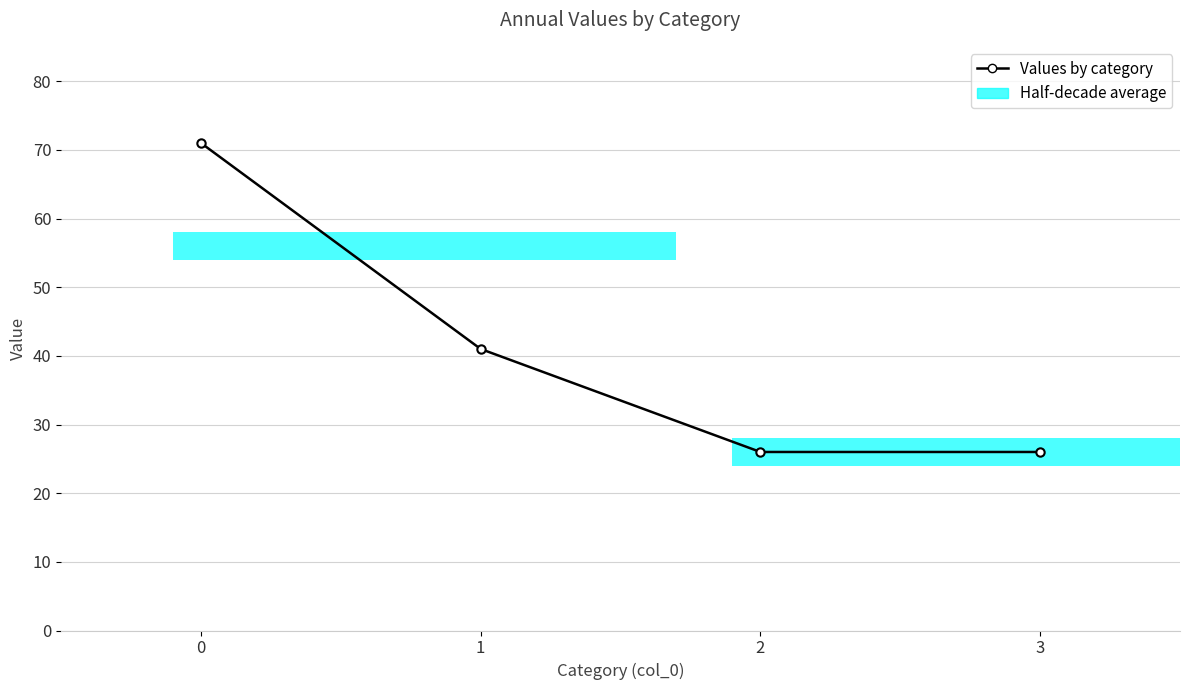

Reading left to right, transcribe all the data shown in this chart.

0=71	1=41	2=26	3=26